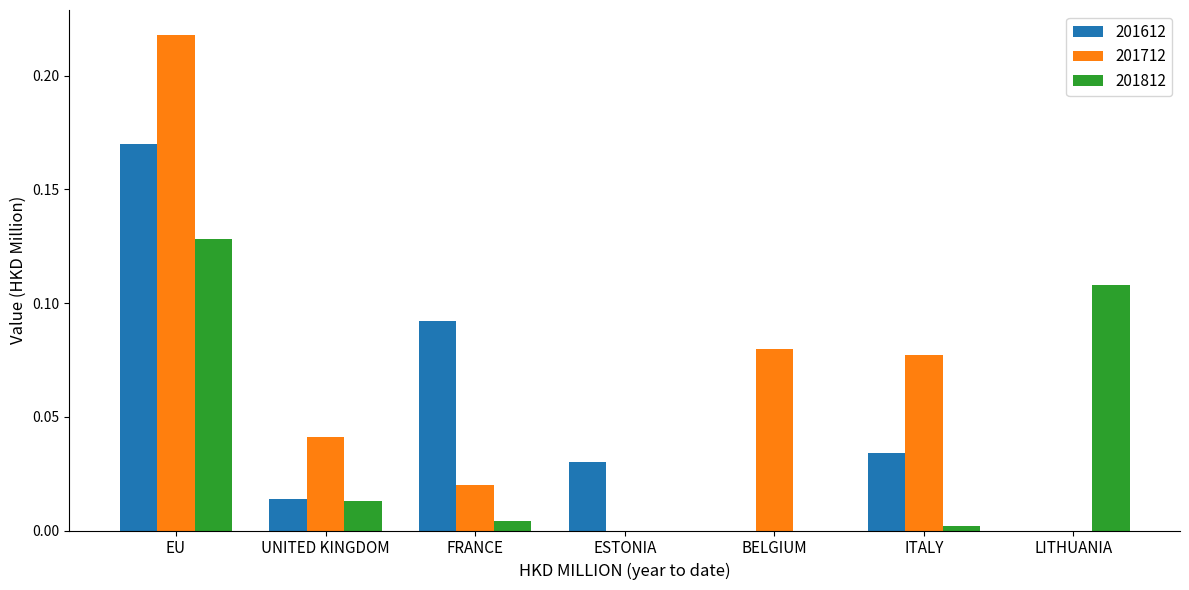

What is the sum of all 201812 values?

0.3